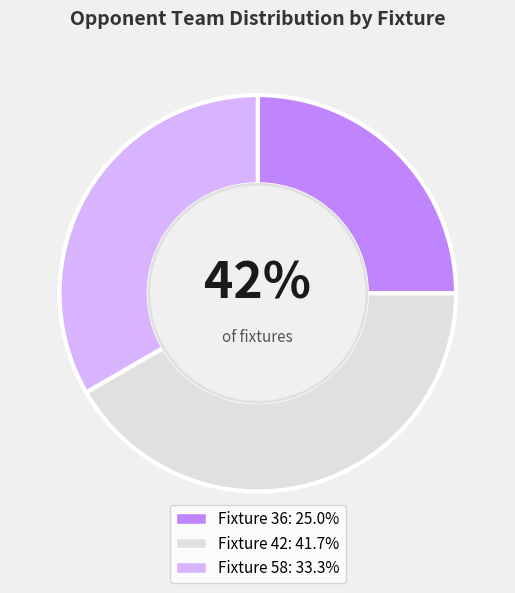

Is Fixture 36 the majority of the pie?

No